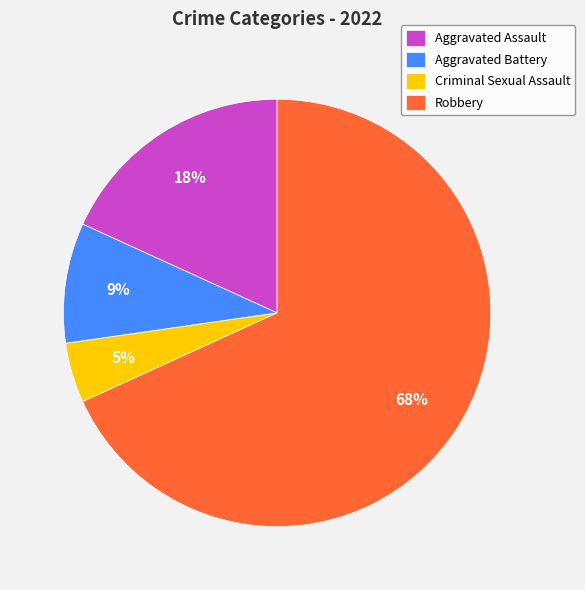

To the nearest percent, what is the average slice percentage?

25%